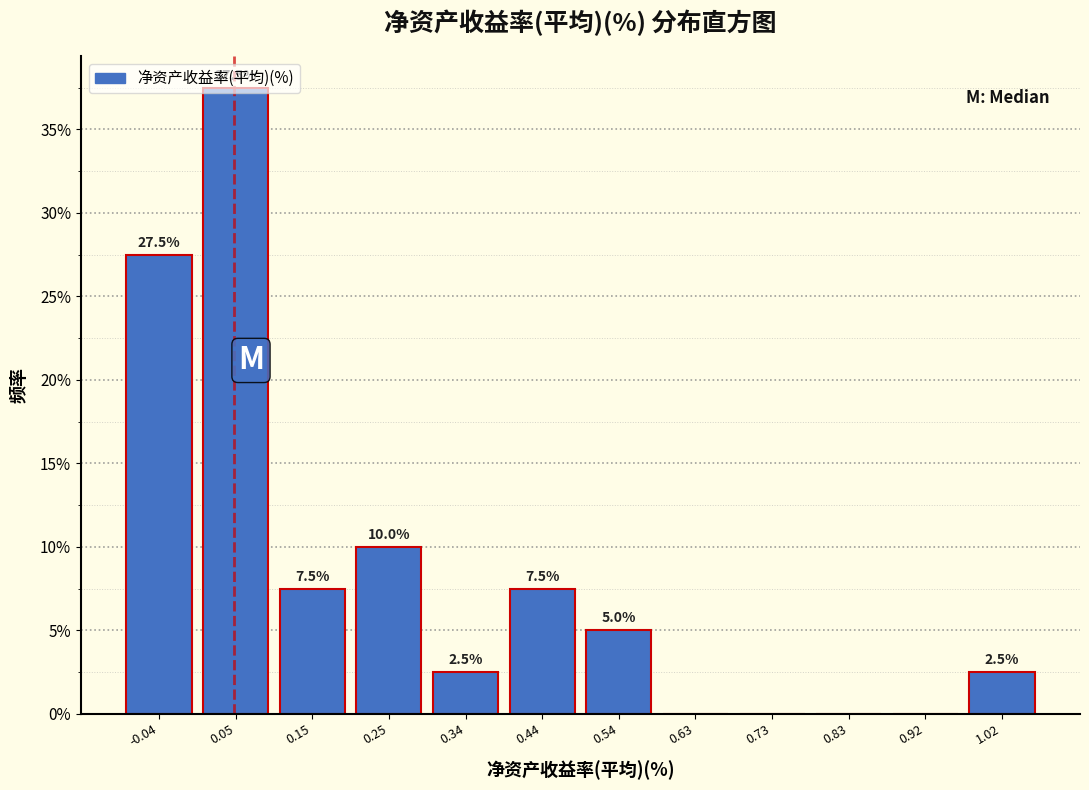

Which range on the x-axis has the tallest bar?

0.00 to 0.10